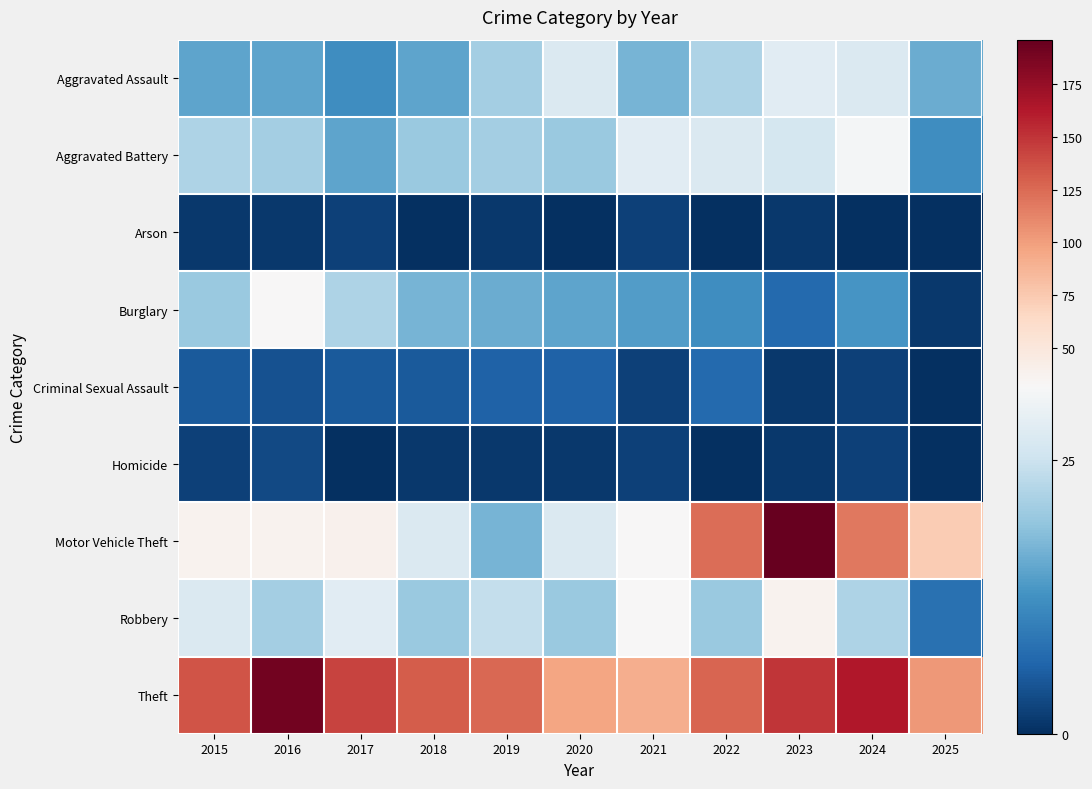

What is the total value across all series at 2015?

265